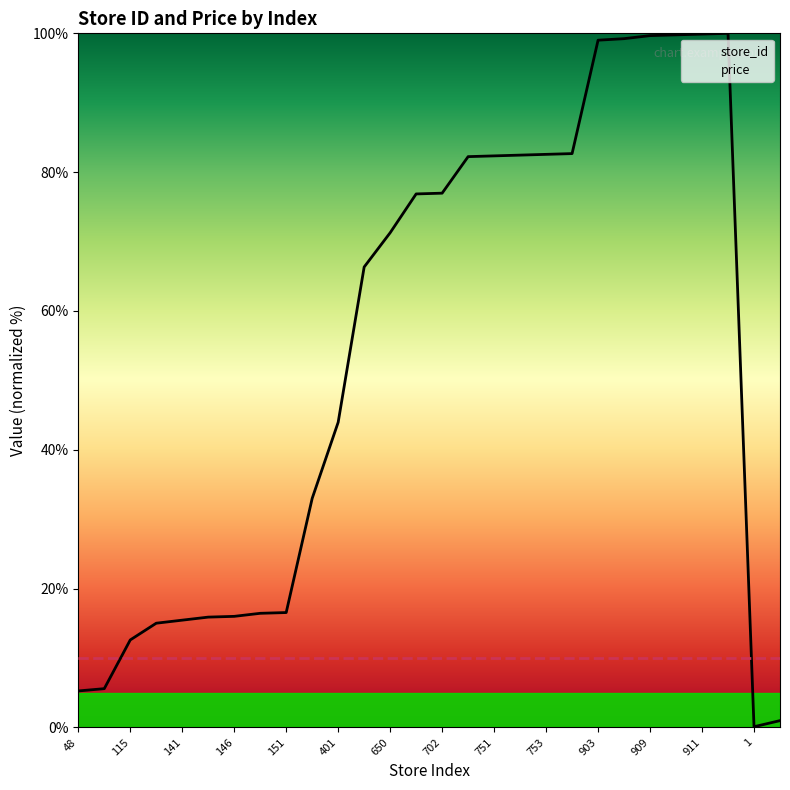

Reading right to left, list all the values displayed in this chart.

1.0	0.1	100.0	99.9	99.8	99.7	99.2	99.0	82.7	82.6	82.5	82.3	82.2	77.0	76.9	71.3	66.3	44.0	33.0	16.6	16.4	16.0	15.9	15.5	15.0	12.6	5.6	5.3